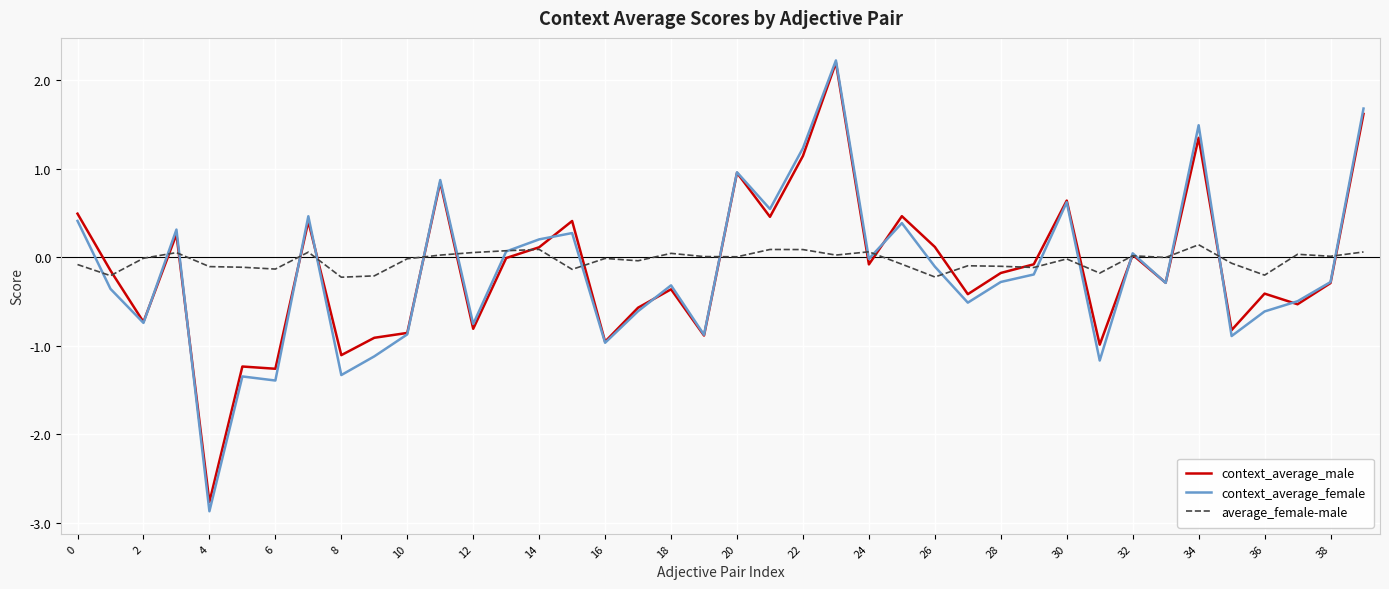

Which series has the widest spread of values?

context_average_female